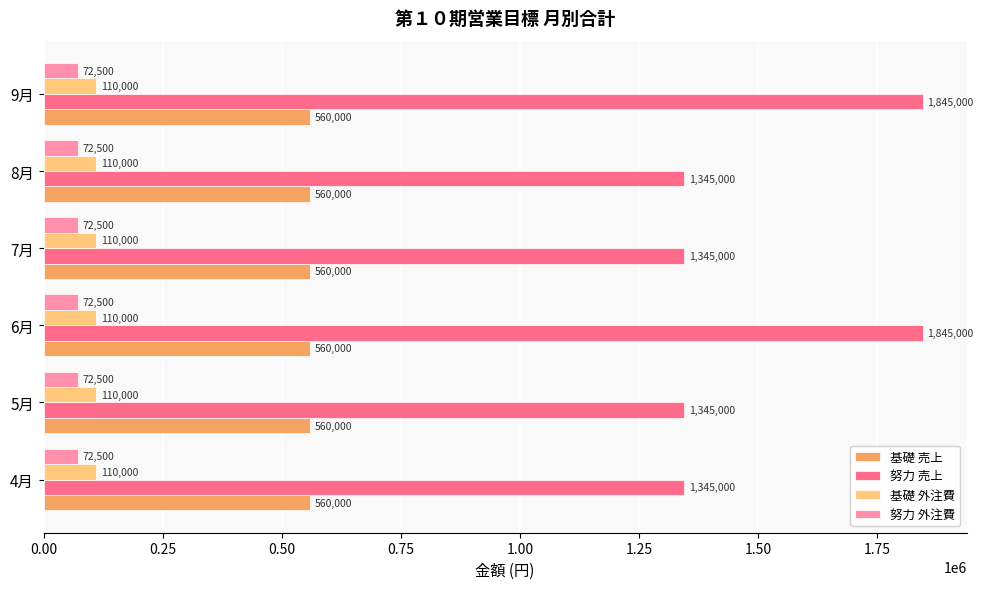

Between 4月 and 9月, which series saw the biggest shift?

努力 売上